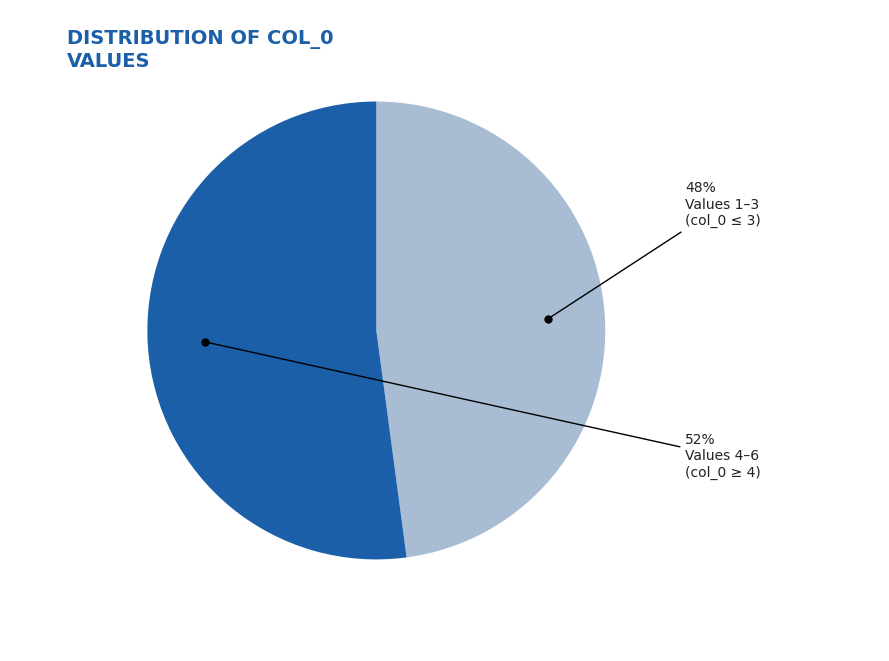

Count the number of slices in the pie.

2